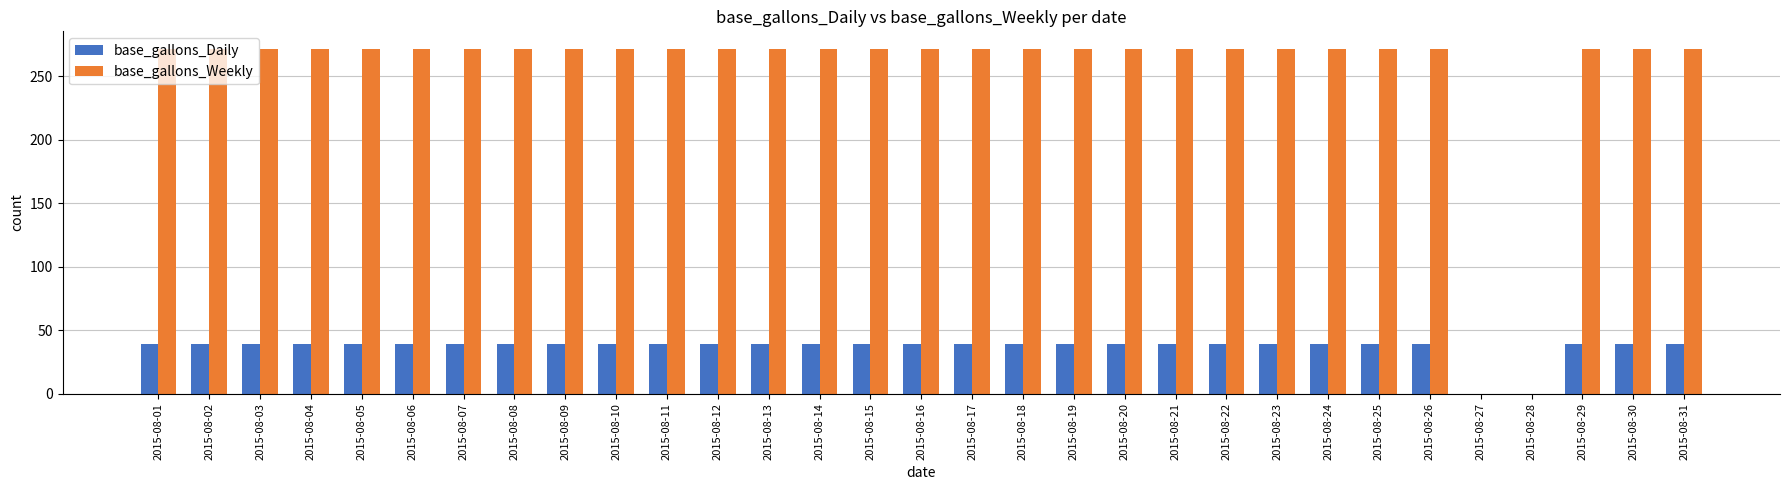

How many series are shown in this chart?

2